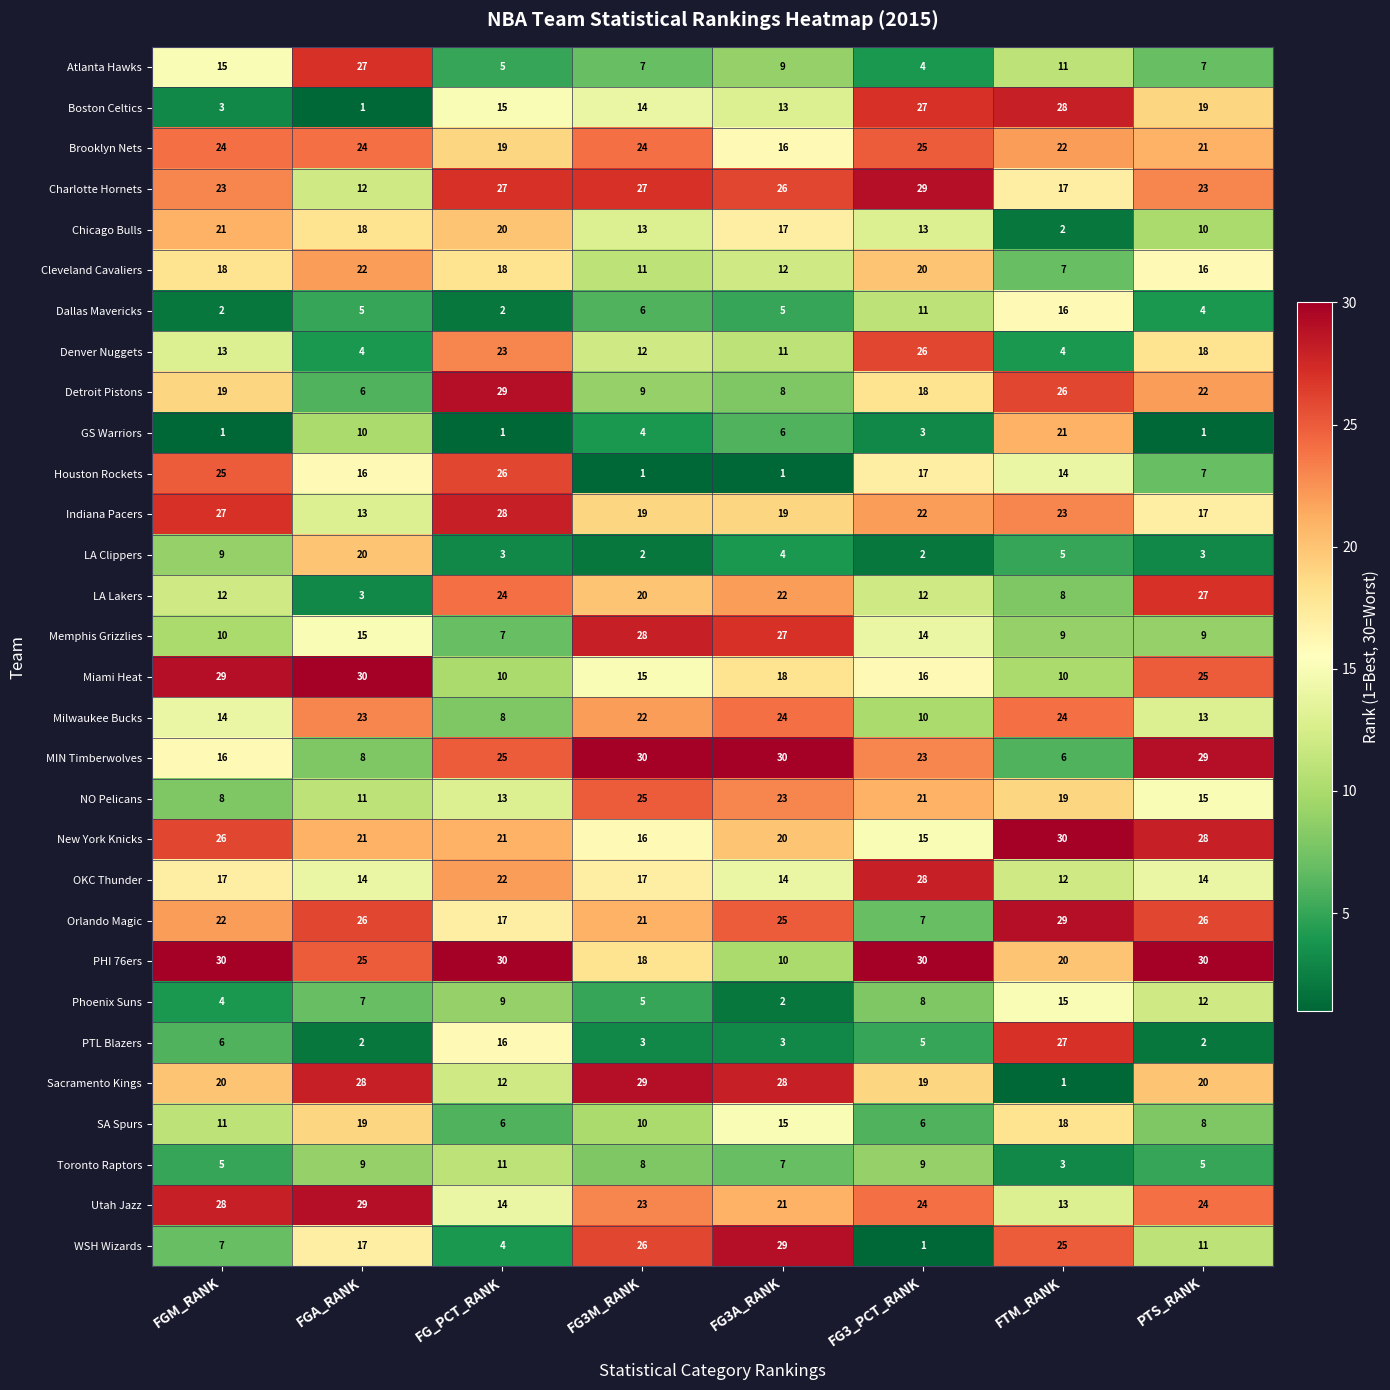

The SA Spurs series shows 6 at FG3_PCT_RANK. True or false?

True